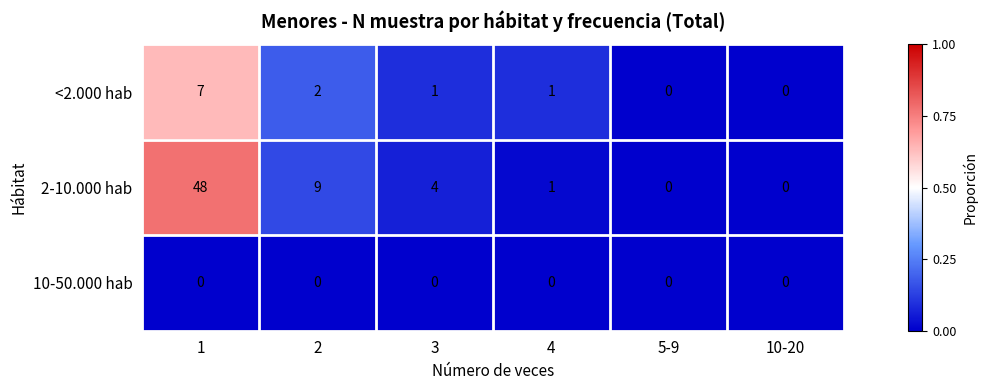

Rank the series by their maximum value, from lowest to highest.

10-50.000 hab, <2.000 hab, 2-10.000 hab